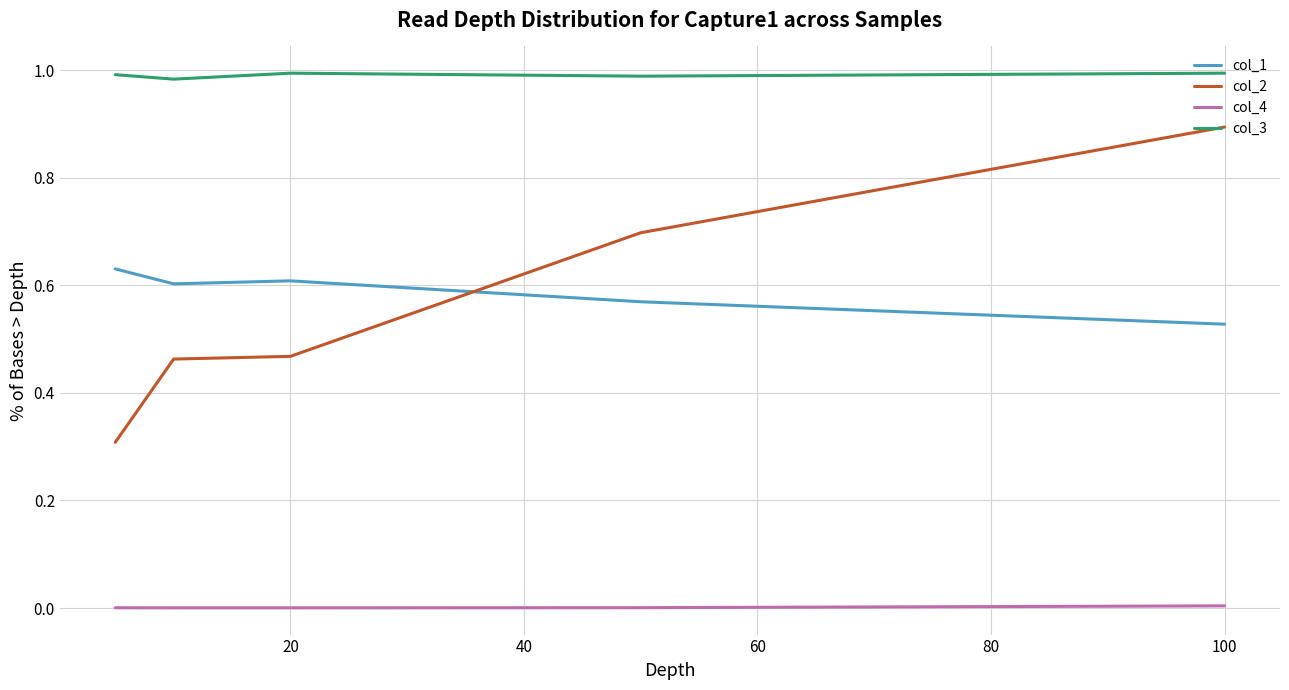

True or false: col_3 and col_1 intersect in this chart.

False